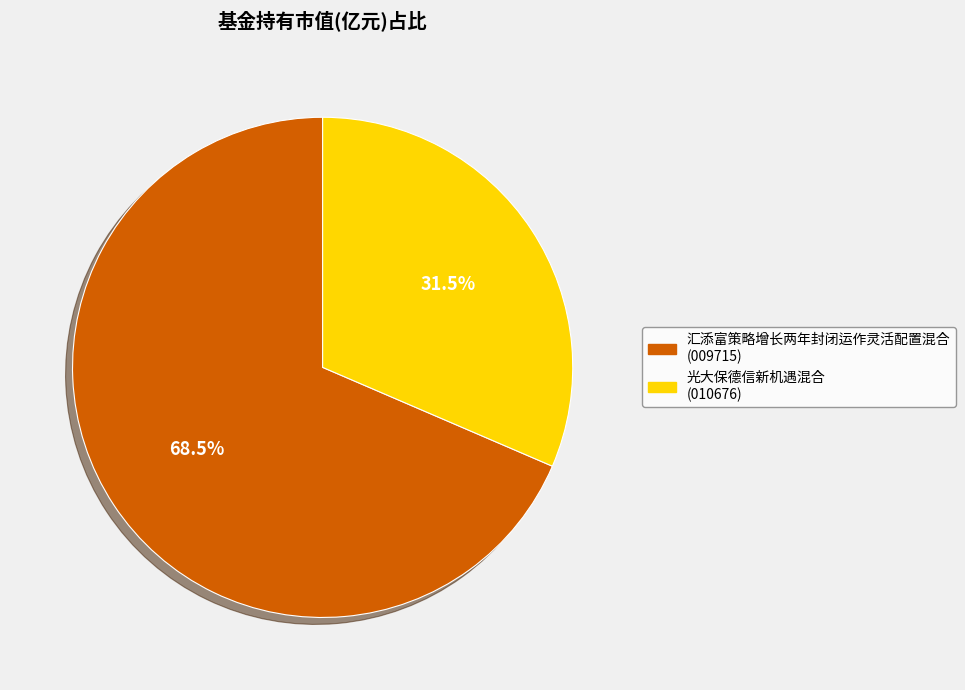

Count the number of slices in the pie.

2